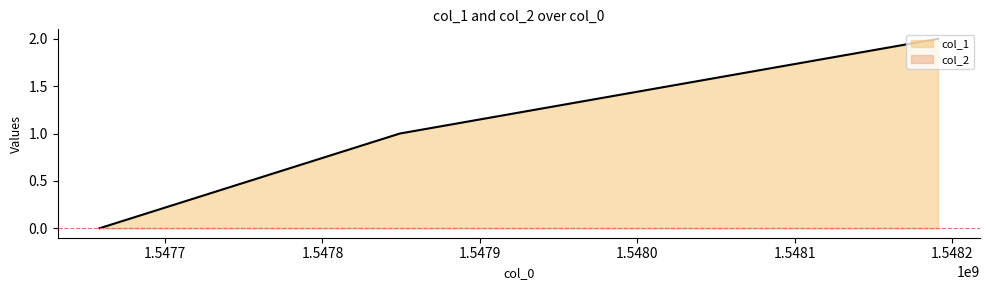

True or false: the data shows 1 at 1547849153.

False